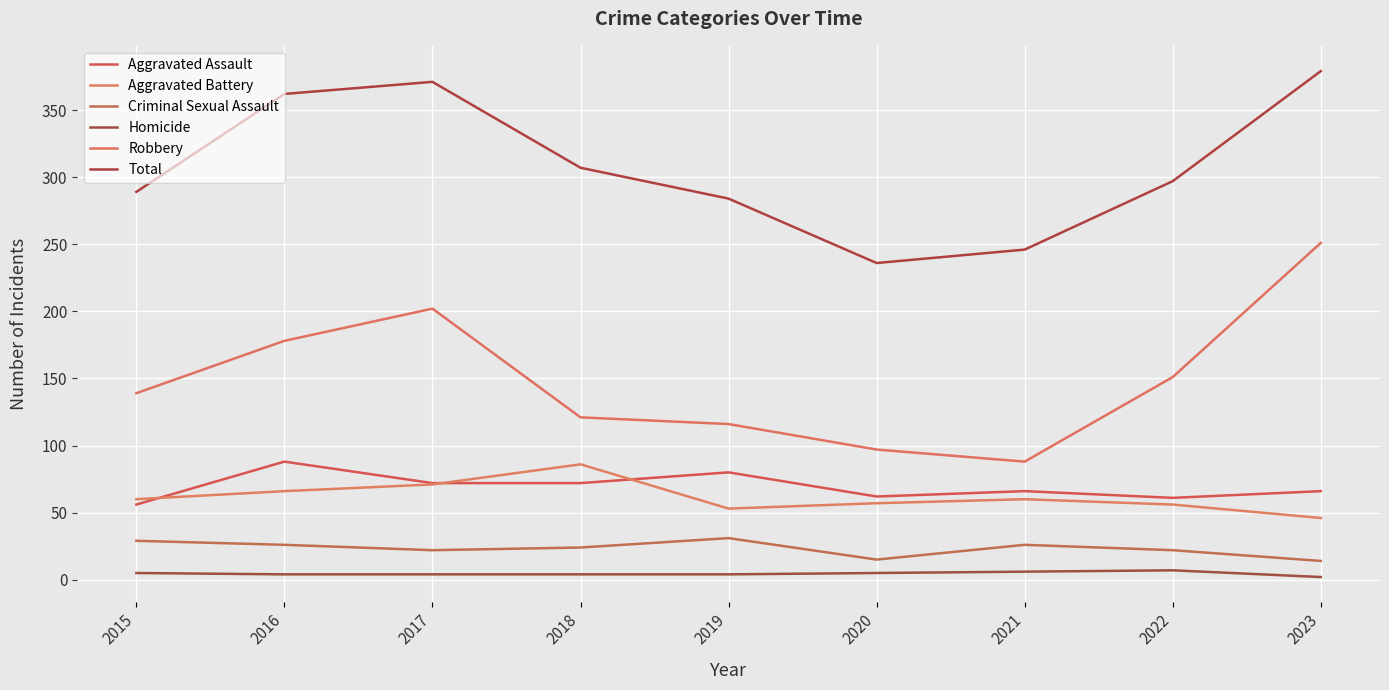

Between 2020 and 2023, which is larger?

2023